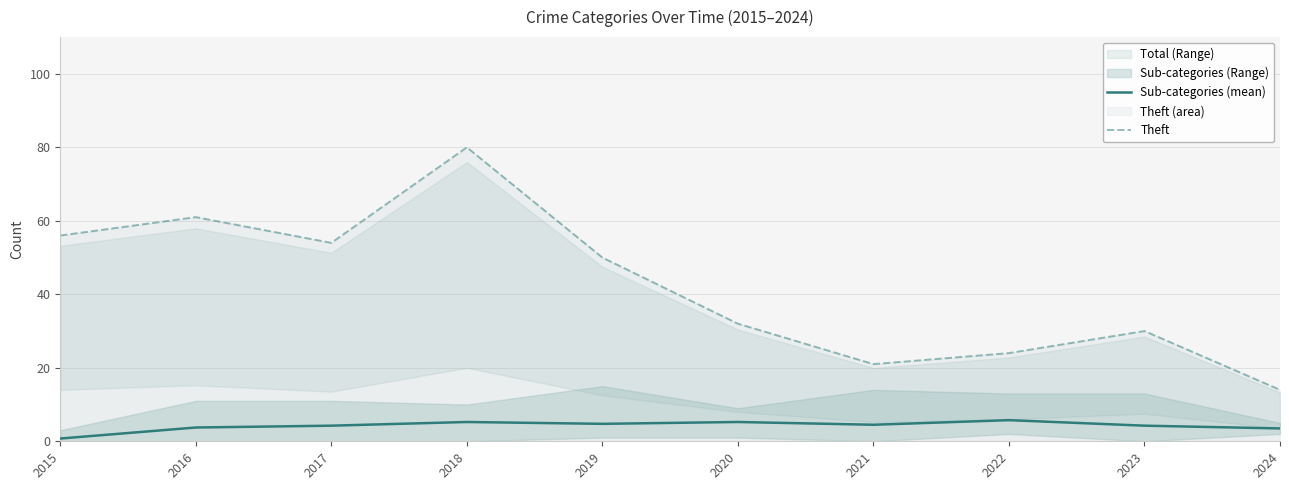

Reading right to left, list all the values displayed in this chart.

Sub-categories (mean): 3.5	4.2	5.8	4.5	5.2	4.8	5.2	4.2	3.8	0.8
Theft: 14.0	30.0	24.0	21.0	32.0	50.0	80.0	54.0	61.0	56.0